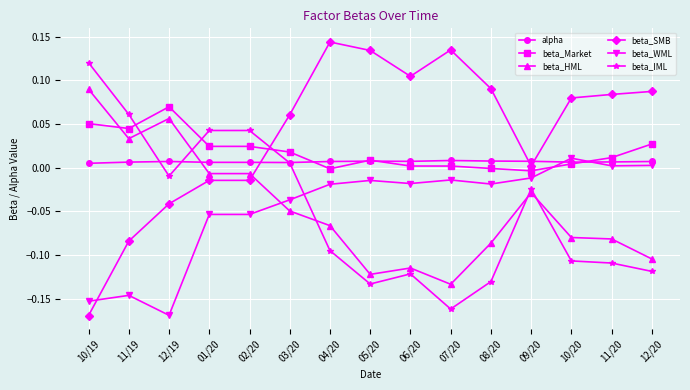

At which category does beta_HML reach its first local peak?

12/19